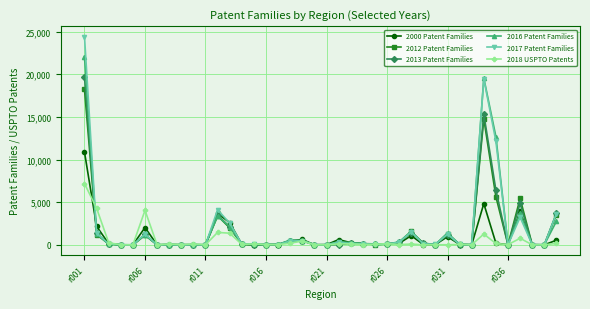

Which series has the widest spread of values?

2017 Patent Families